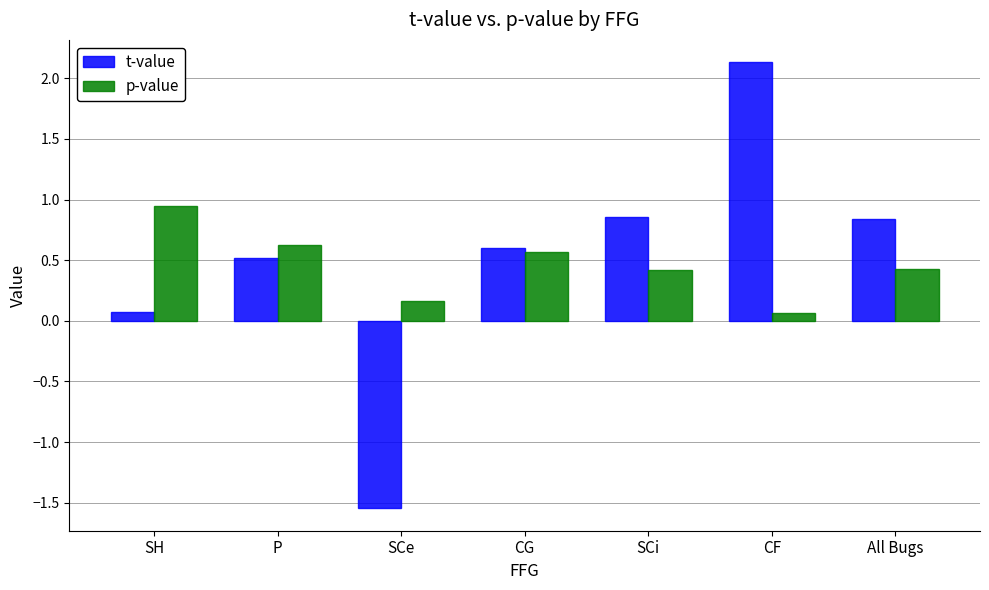

Is it true that p-value equals 0.2 at SCe?

True